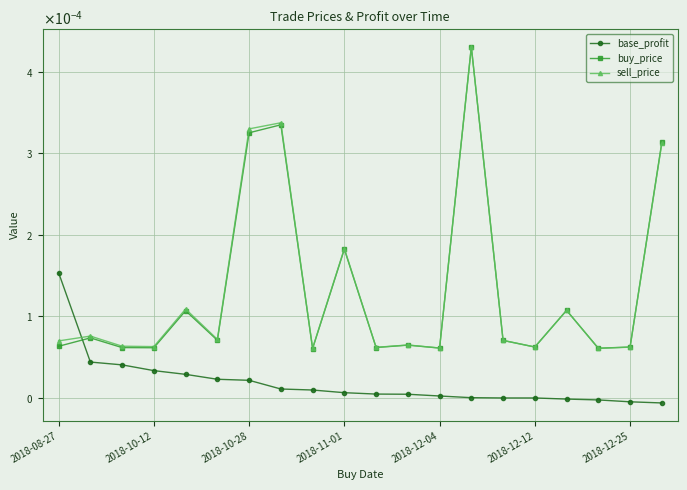

What are all the series names shown in the legend?

base_profit, buy_price, sell_price